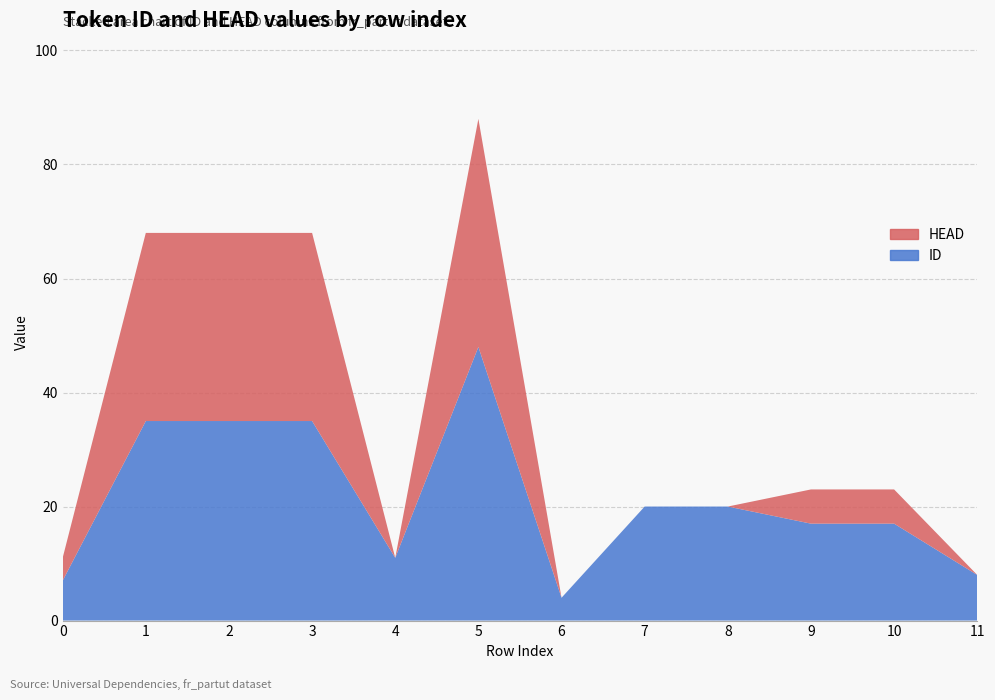

Reading left to right, transcribe all the data shown in this chart.

ID: 0=7	1=35	2=35	3=35	4=11	5=48	6=4	7=20	8=20	9=17	10=17	11=8
HEAD: 0=4	1=33	2=33	3=33	4=0	5=40	6=0	7=0	8=0	9=6	10=6	11=0